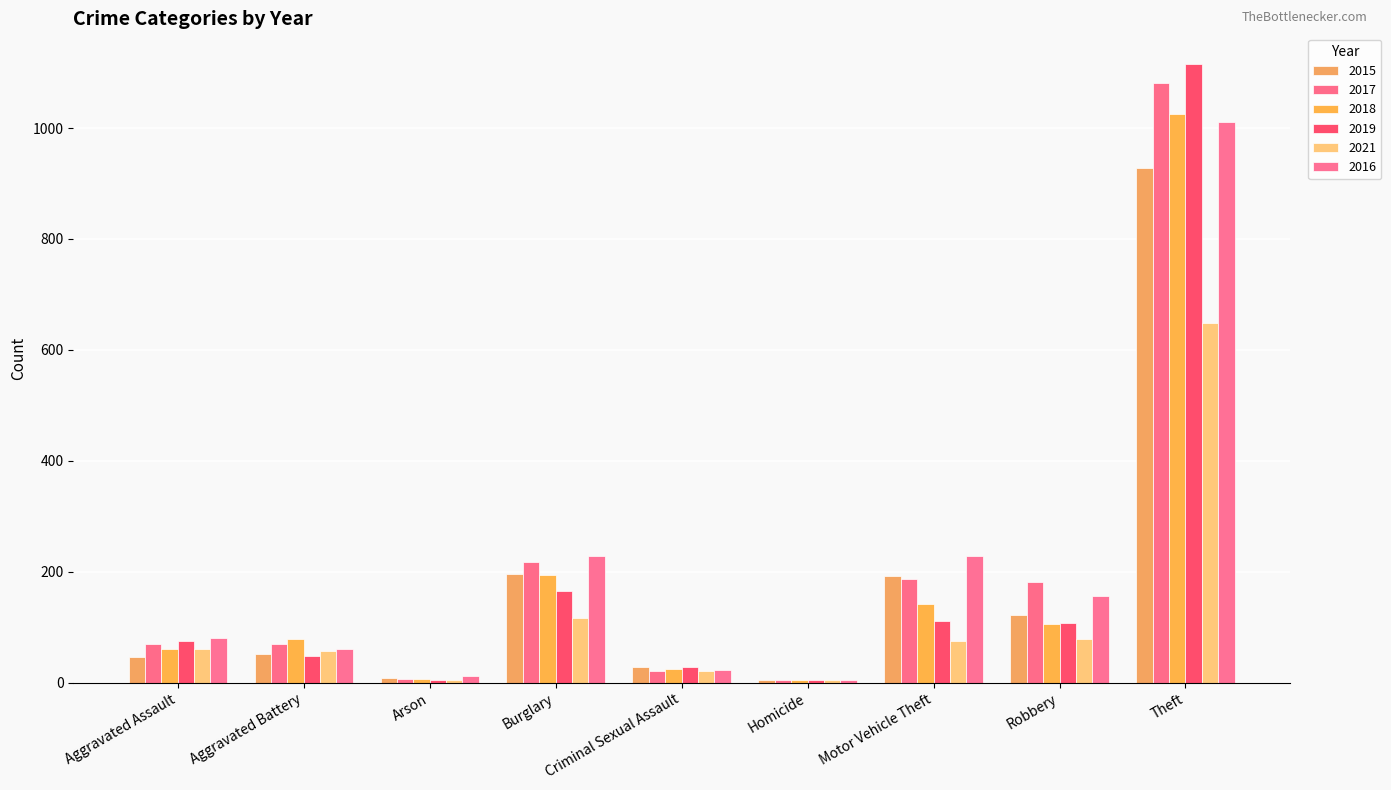

How many bars are there in each group?

6